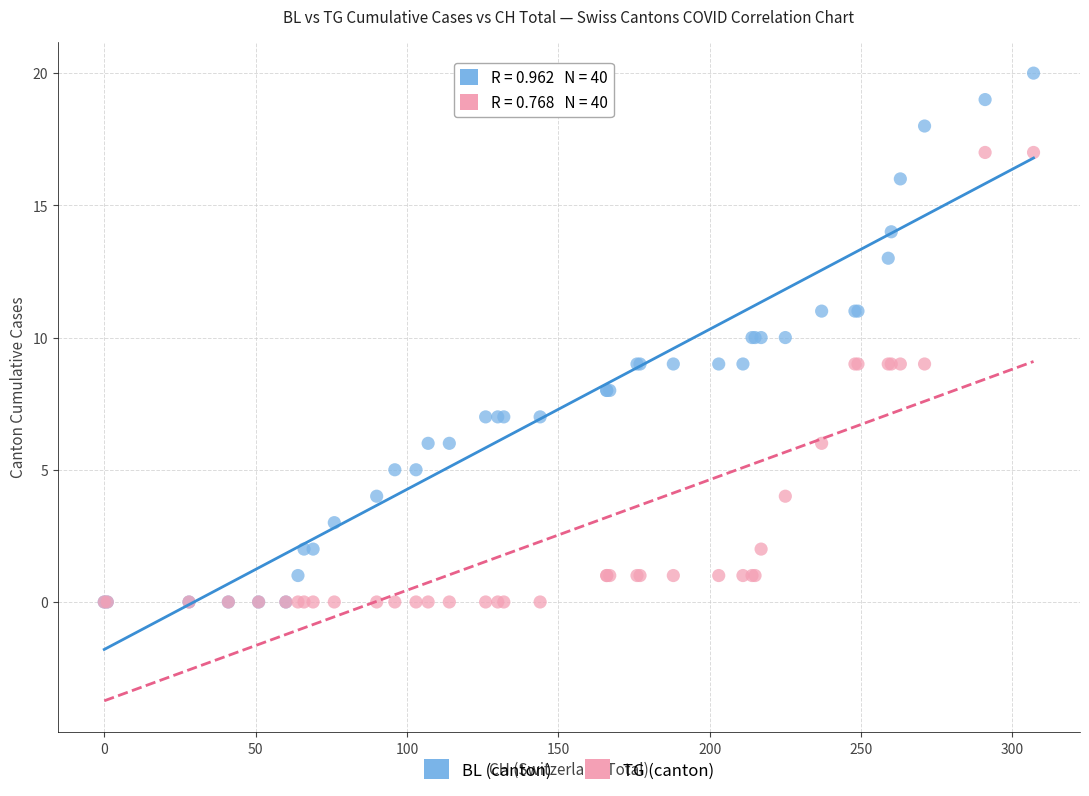

Which series reaches the maximum Y coordinate?

BL (canton)